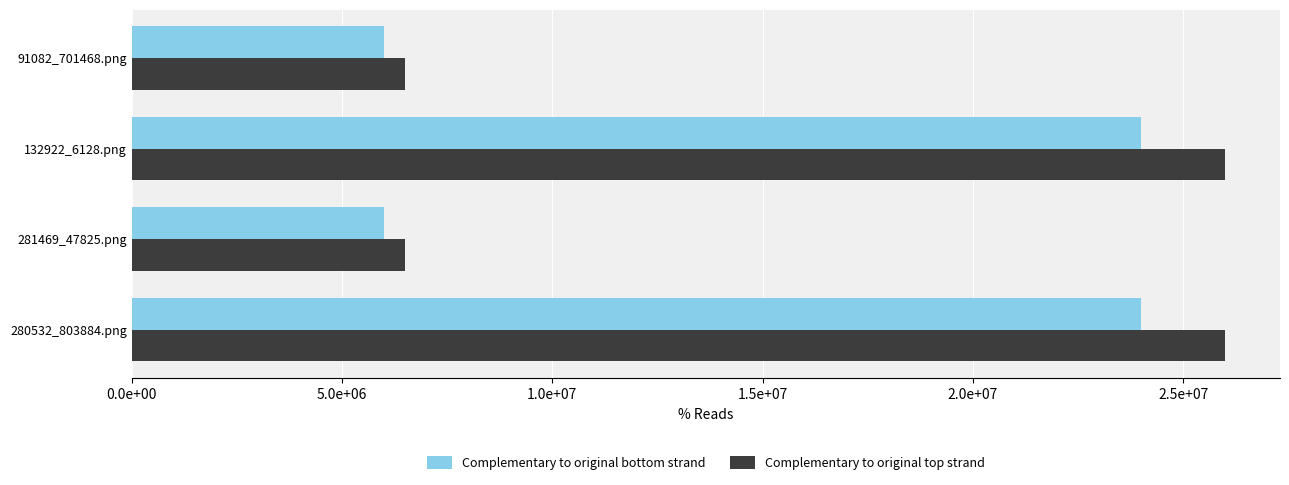

Reading left to right, extract all data points from this chart.

Complementary to original bottom strand: 24000000	6000000	24000000	6000000
Complementary to original top strand: 26000000	6500000	26000000	6500000